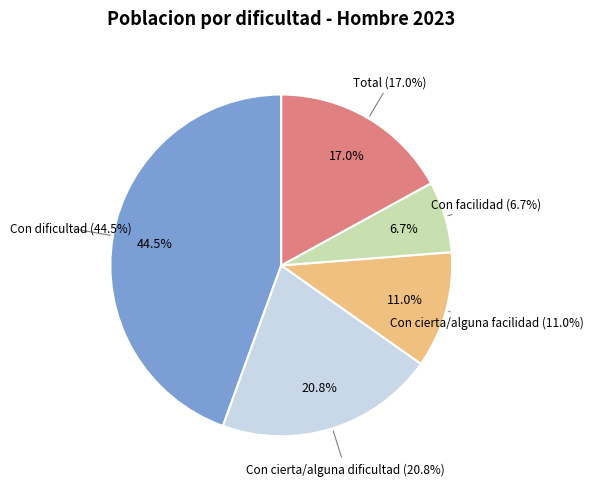

Rank the categories by value from lowest to highest.

Con facilidad, Con cierta/alguna facilidad, Total, Con cierta/alguna dificultad, Con dificultad